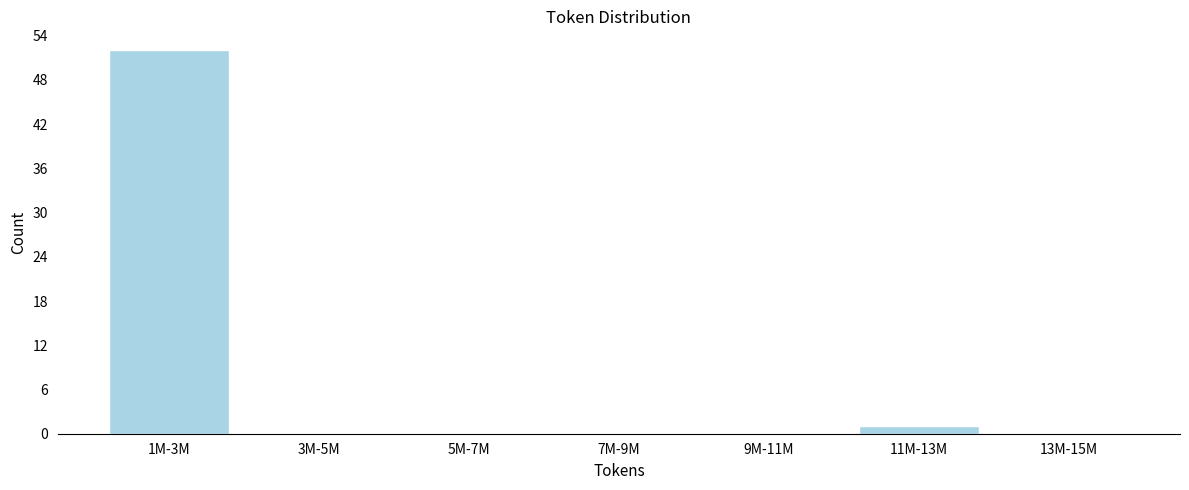

Reading left to right, extract all data points from this chart.

1M-3M=52	3M-5M=0	5M-7M=0	7M-9M=0	9M-11M=0	11M-13M=1	13M-15M=0